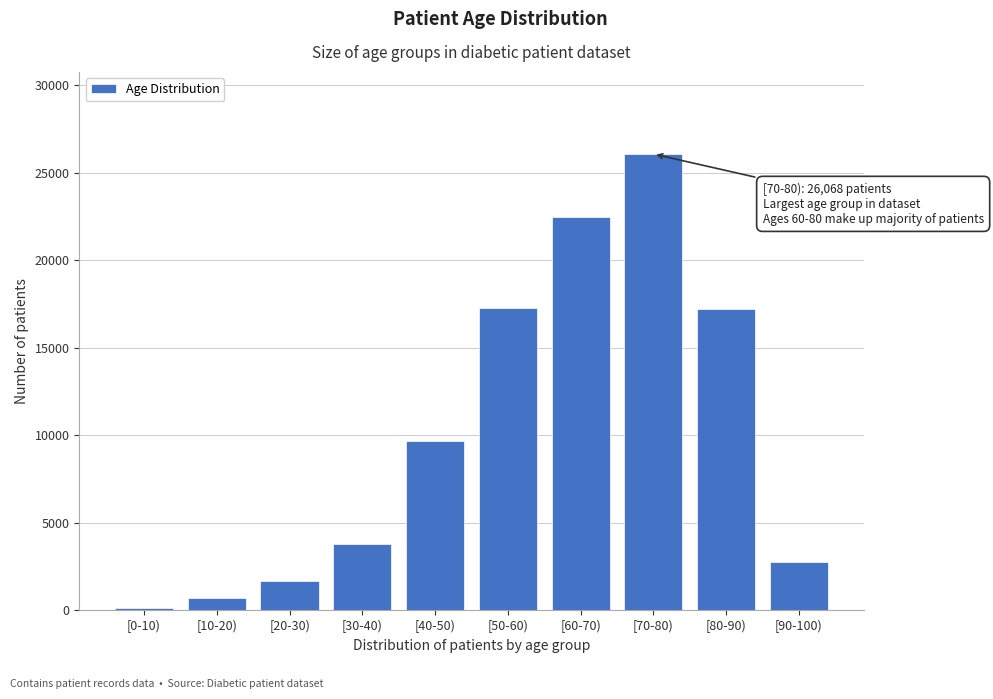

What is the change in value from [80-90) to [90-100)?

-14404